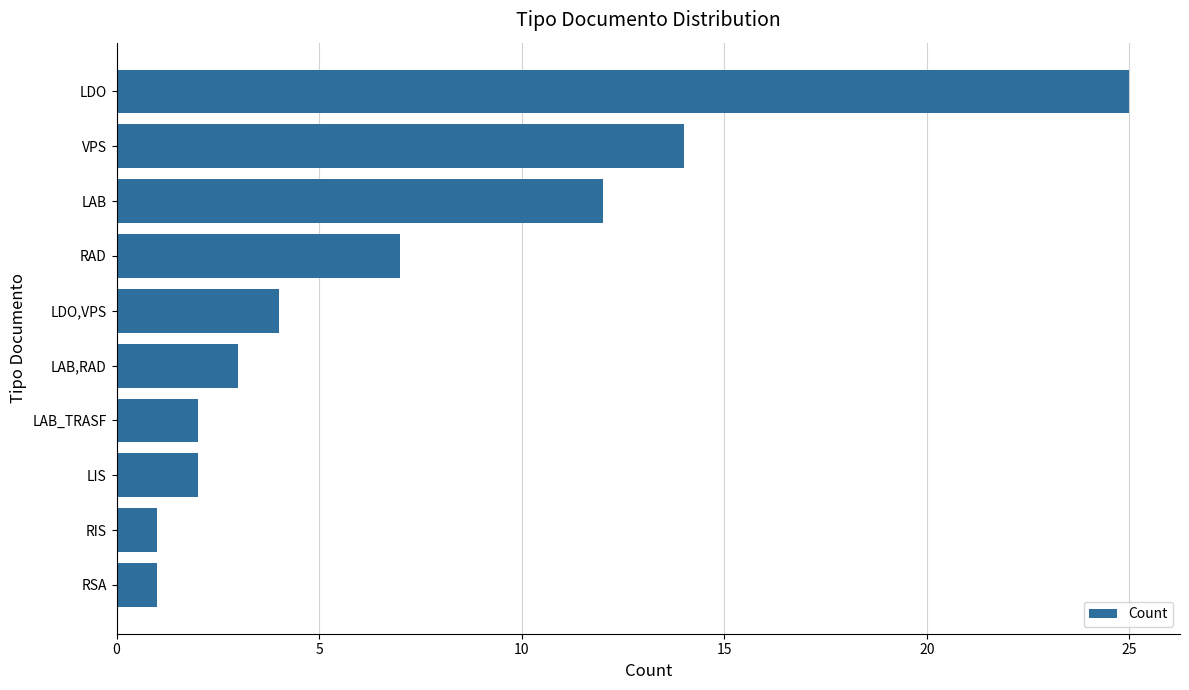

Where is the data nearest to the value 13?

LAB